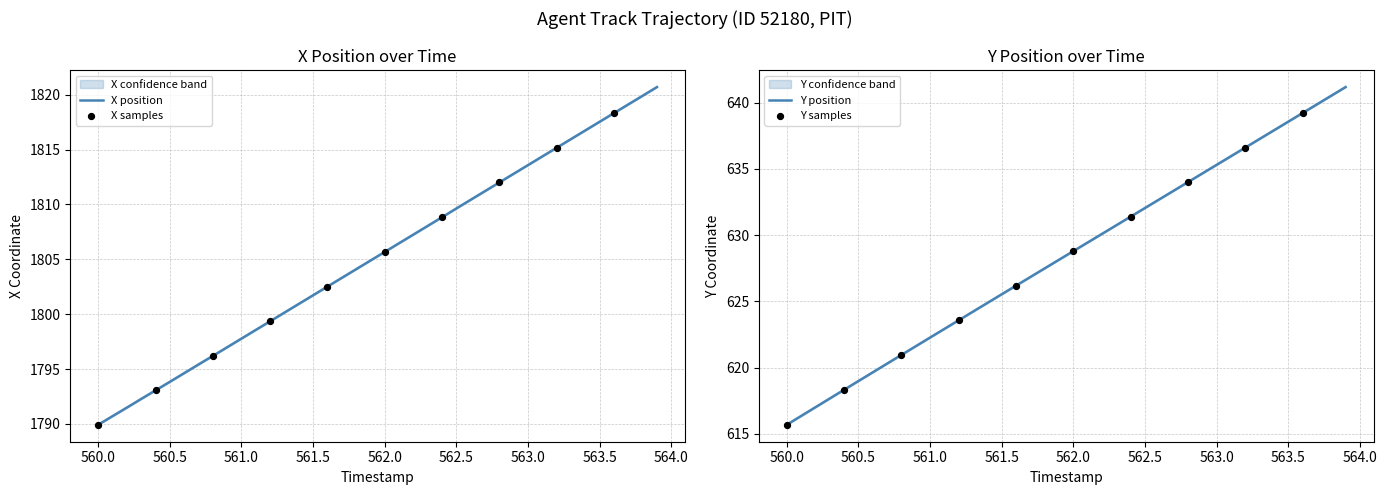

The value of X position at 560.5 is 1793.8. True or false?

True